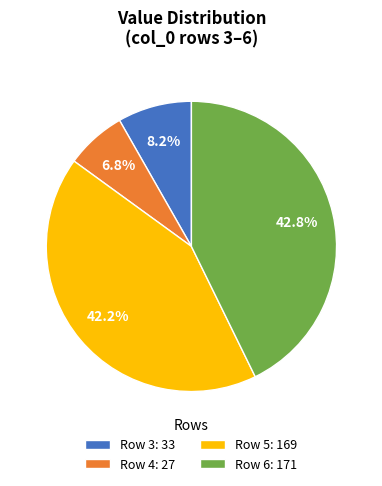

Combined, what portion of the pie is Row 4: 27 and Row 3: 33?

15.0%